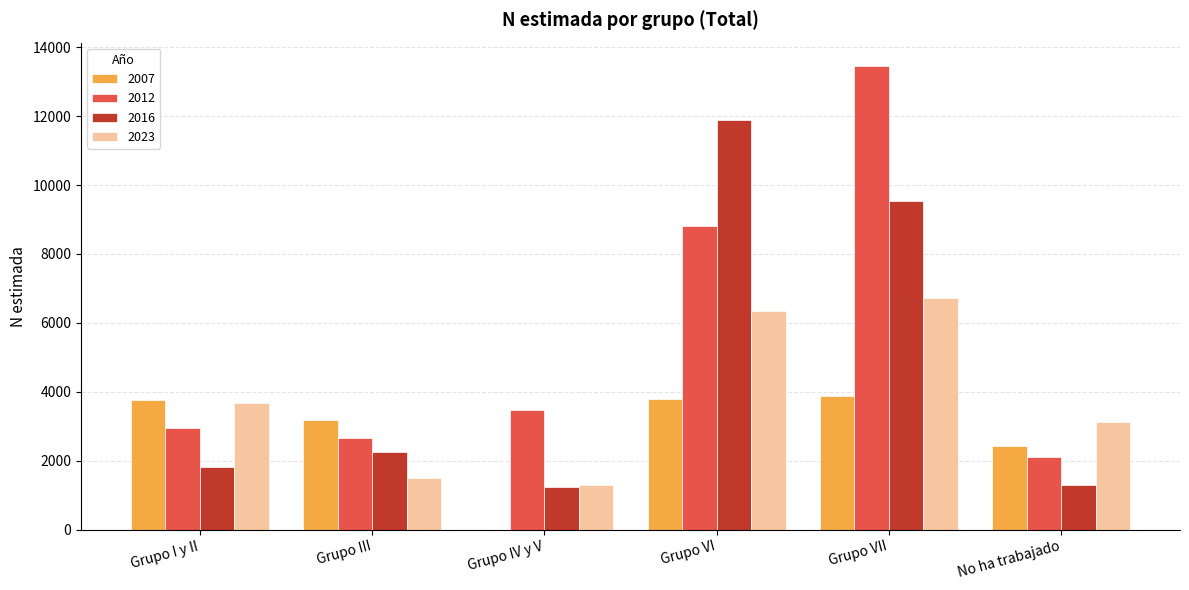

What is the greatest value displayed?

13462